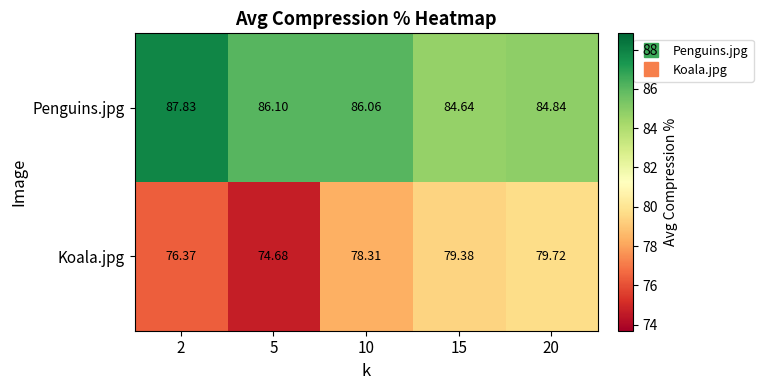

Which series changed the most between 5 and 20?

Koala.jpg